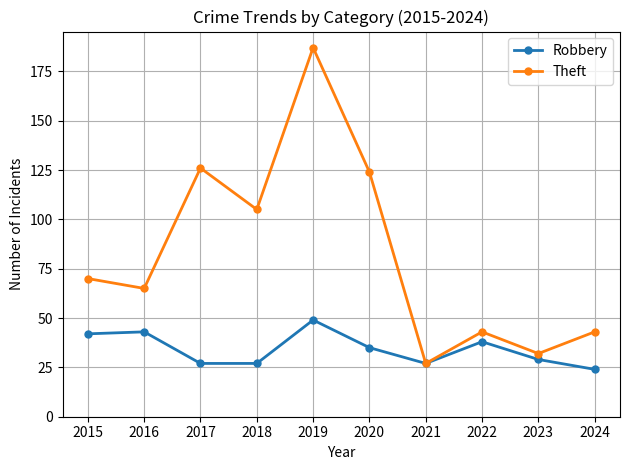

The Theft series shows 43 at 2024. True or false?

True